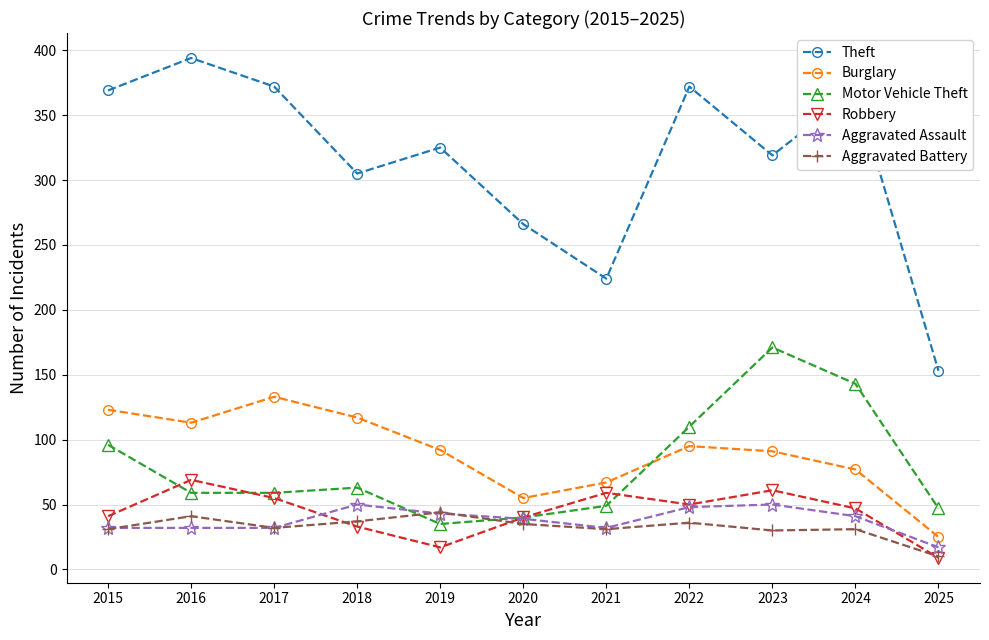

How many lines are shown in the chart?

6